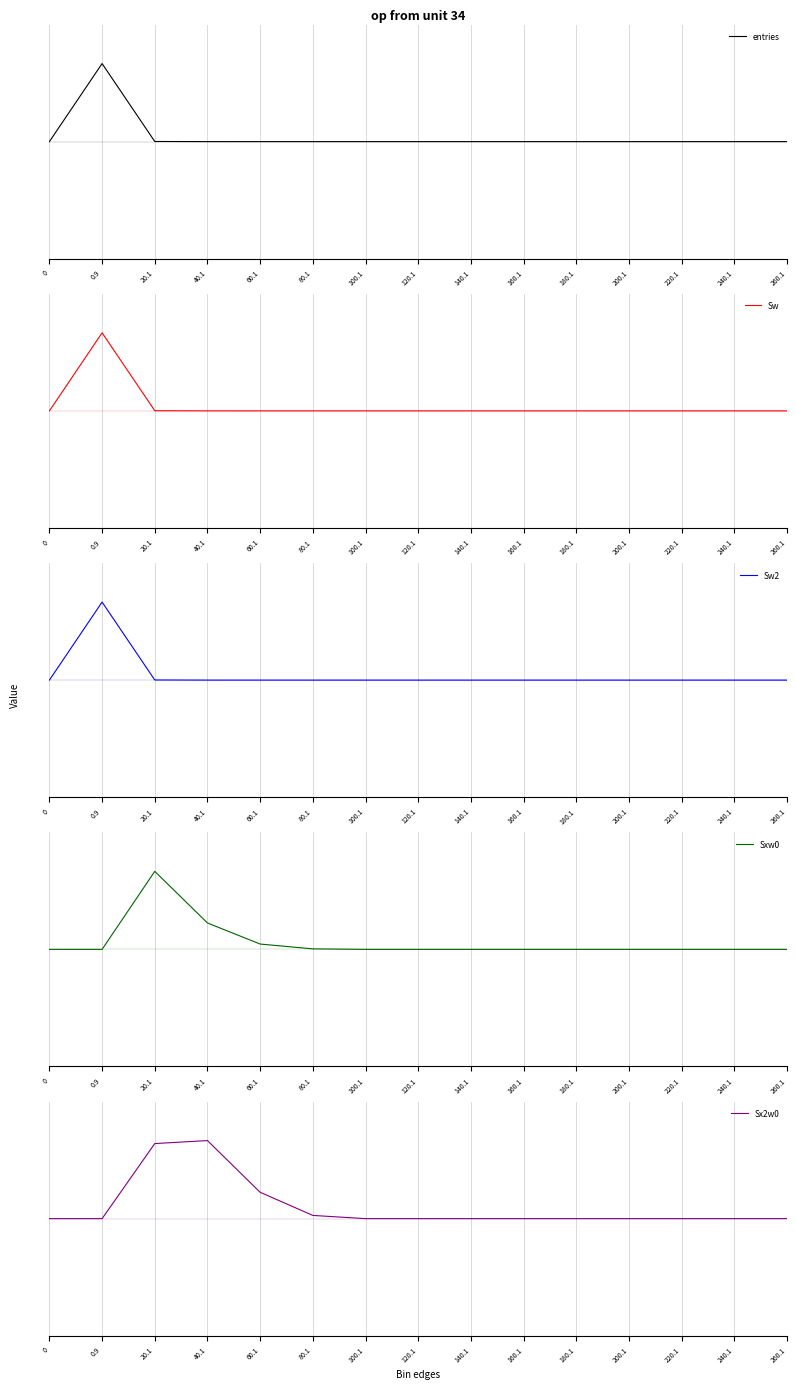

What are all the series names shown in the legend?

entries, Sw, Sw2, Sxw0, Sx2w0